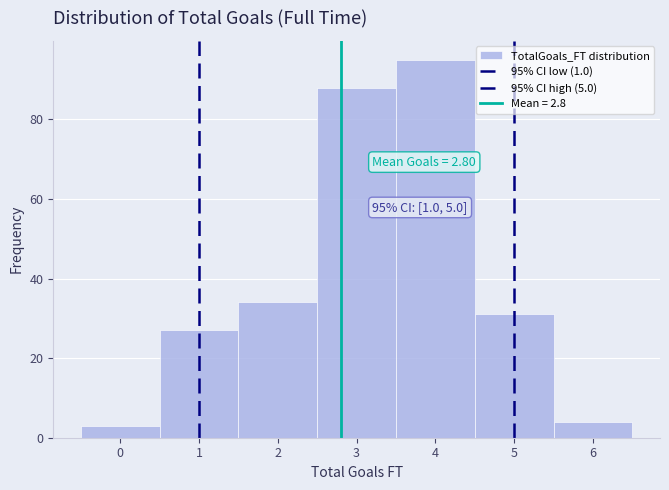

Over which range of the x-axis is the bar tallest?

3.5 to 4.5